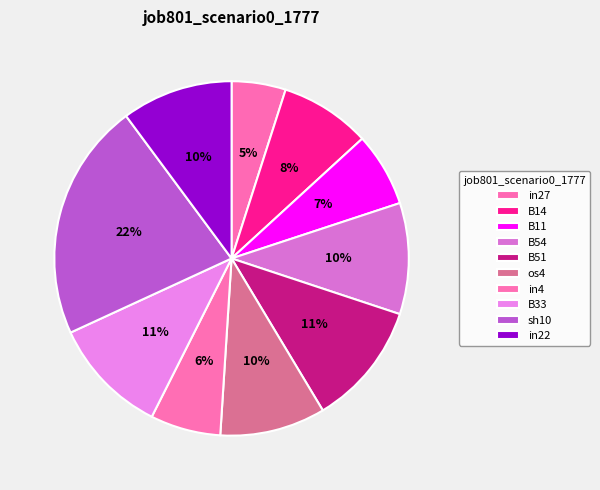

To the nearest percent, what portion does B54 represent?

10%